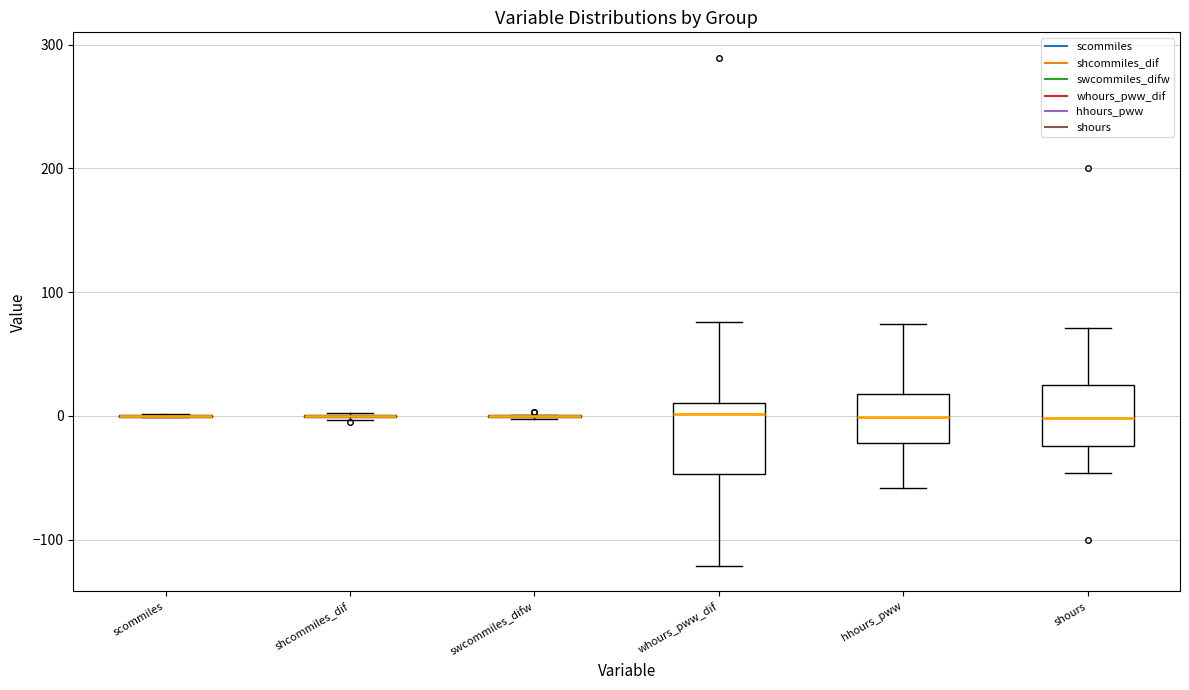

Reading left to right, read every box against the y-axis: the position of its median line, the range the box covers, and the ends of its whiskers. The values are not printed on the chart, so give them approximately, as read against the axis.

scommiles: box collapsed to a line at 0, whiskers 0 to 0
shcommiles_dif: box collapsed to a line at 0, whiskers 0 to 0
swcommiles_difw: box collapsed to a line at 0, whiskers 0 to 0
whours_pww_dif: median 0, box -50 to 10, whiskers -120 to 80
hhours_pww: median 0, box -20 to 20, whiskers -60 to 70
shours: median 0, box -20 to 20, whiskers -50 to 70